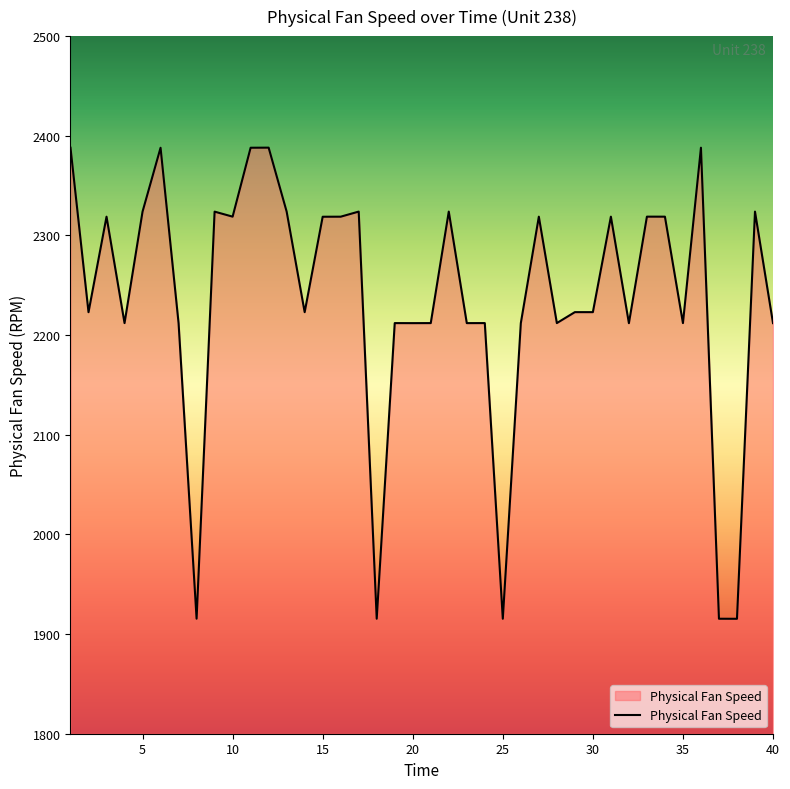

Count the number of values greater than 2223.

21